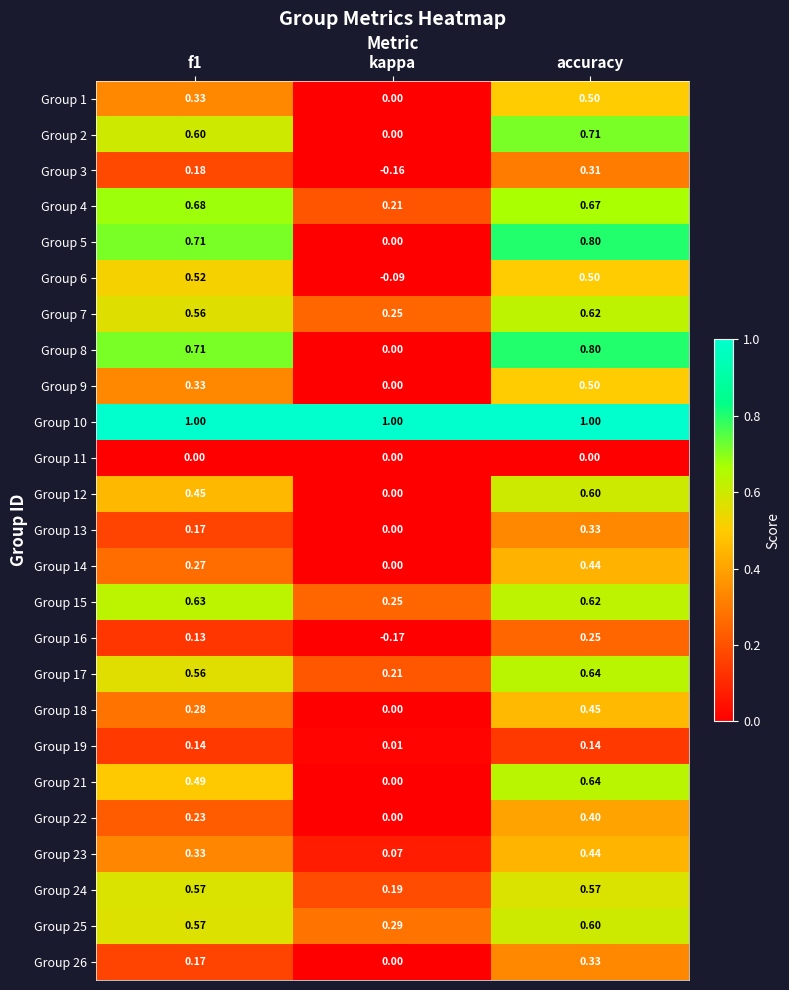

At which label does Group 26 reach its minimum?

kappa